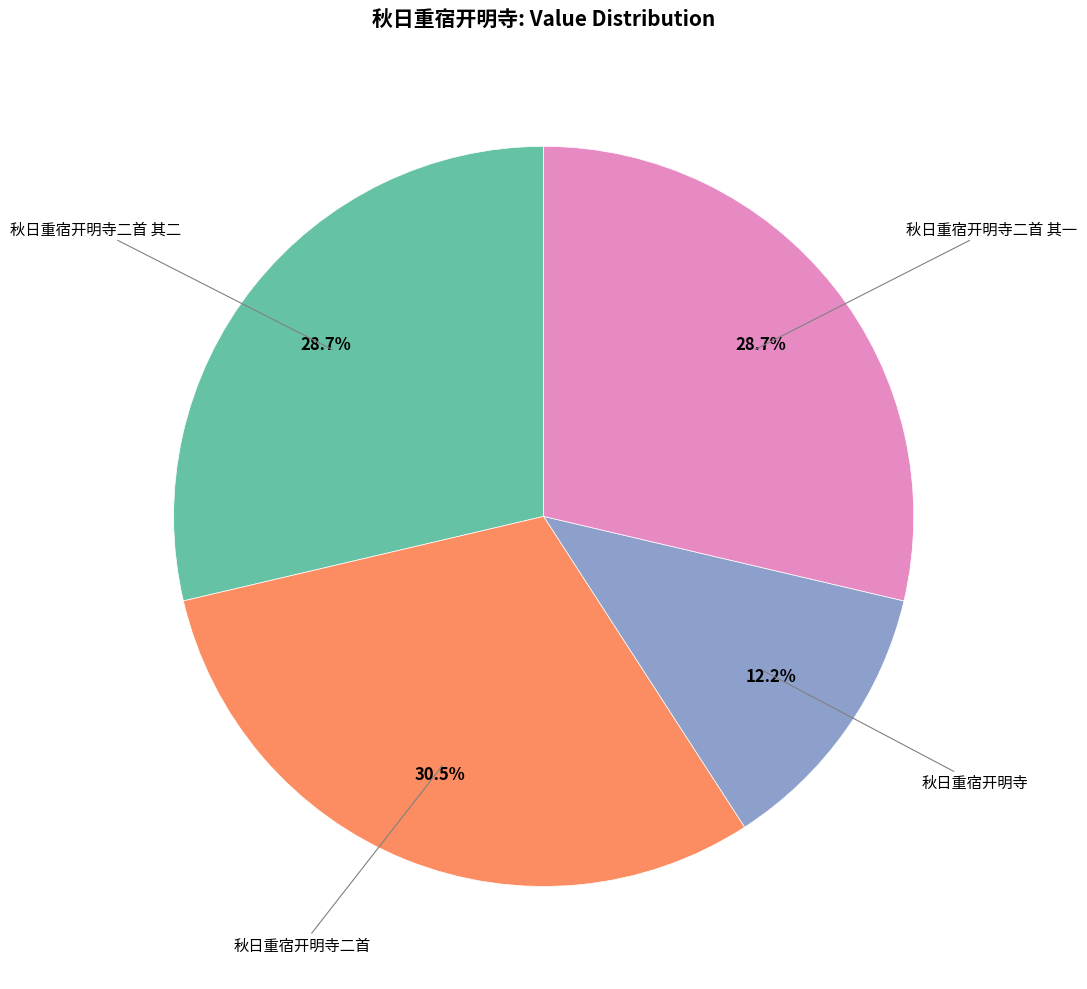

Does any single category account for the majority?

No